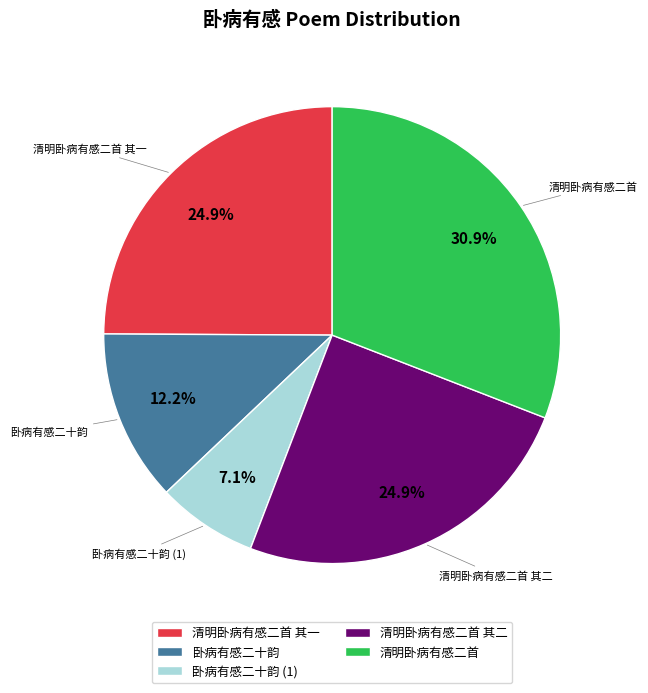

What portion of the pie excludes 卧病有感二十韵?

87.8%